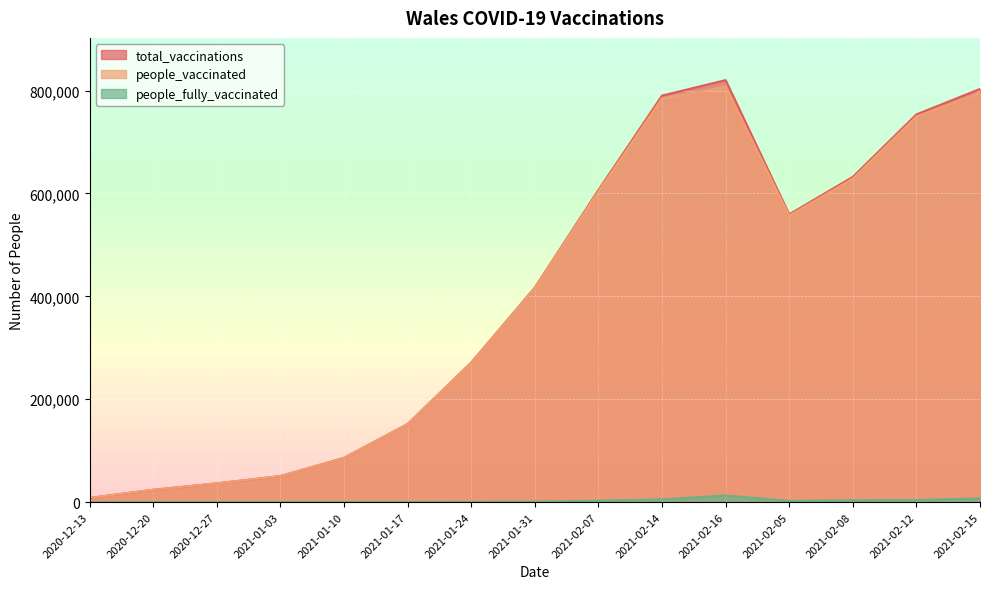

At which label does people_vaccinated first exceed 416306?

2021-02-07